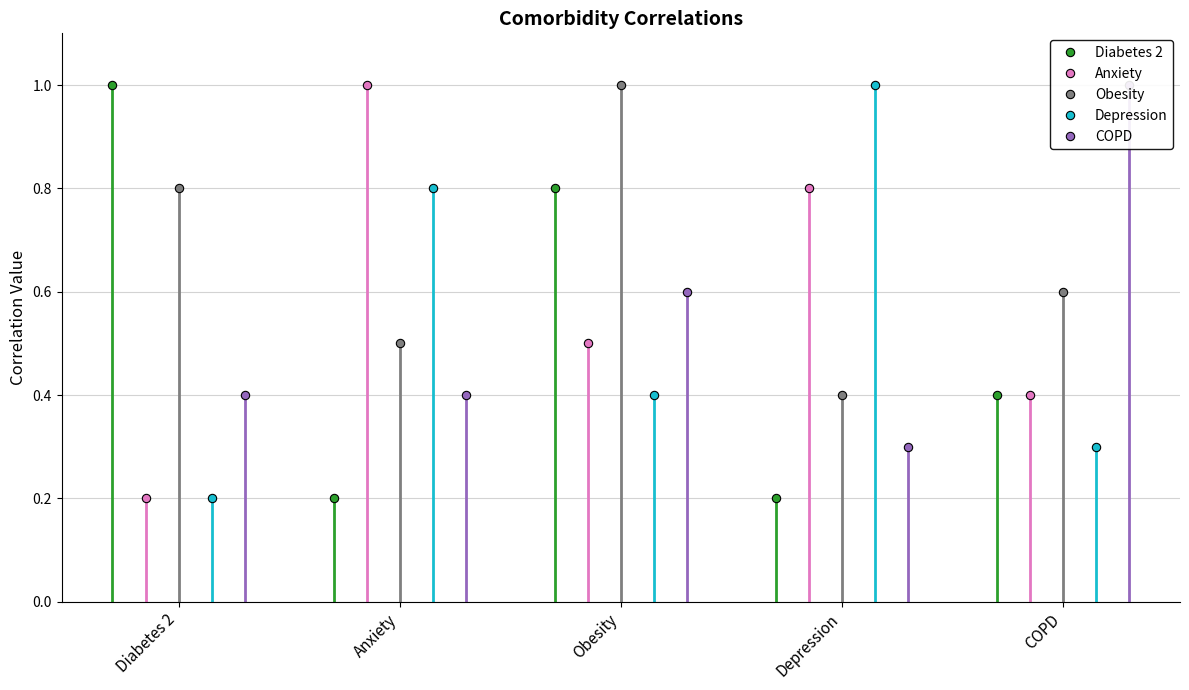

Where do COPD and Anxiety first cross each other?

Diabetes 2 and Anxiety